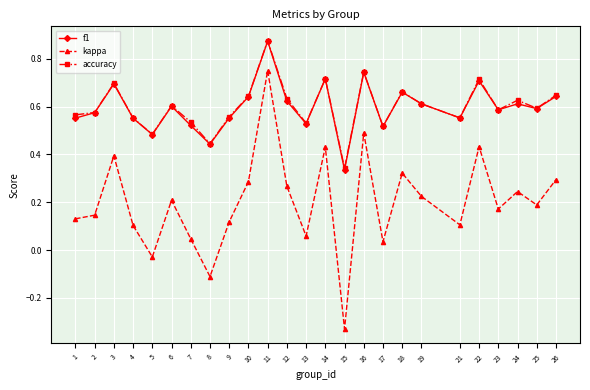

Which label corresponds to the largest value in the chart?

11